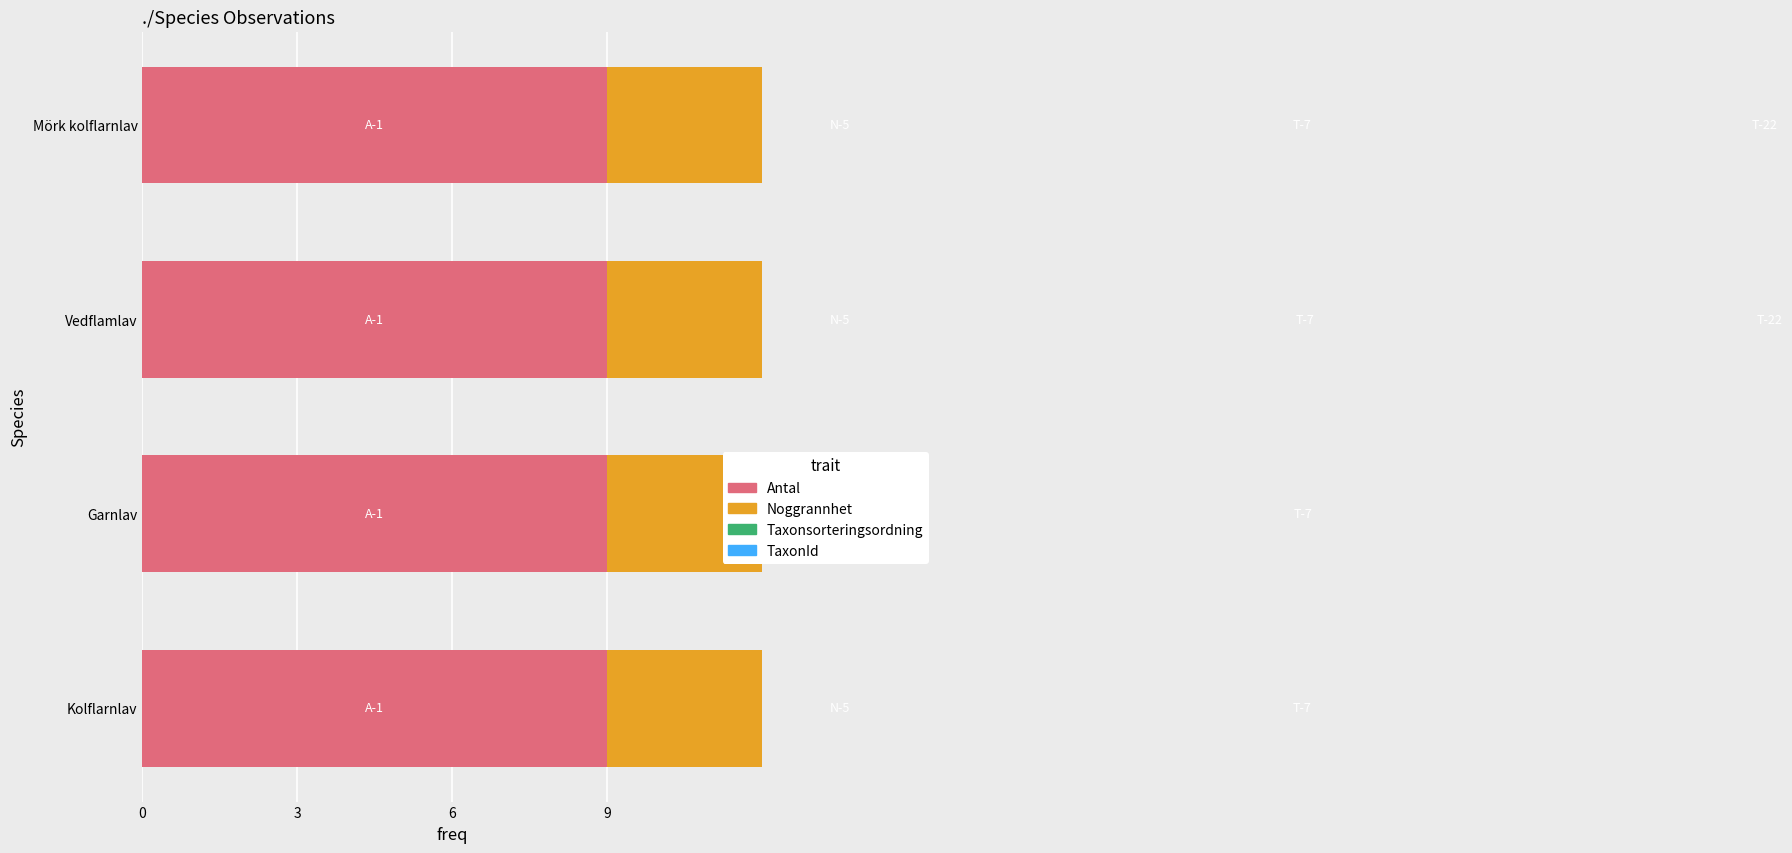

Which series has the largest range (max minus min)?

TaxonId